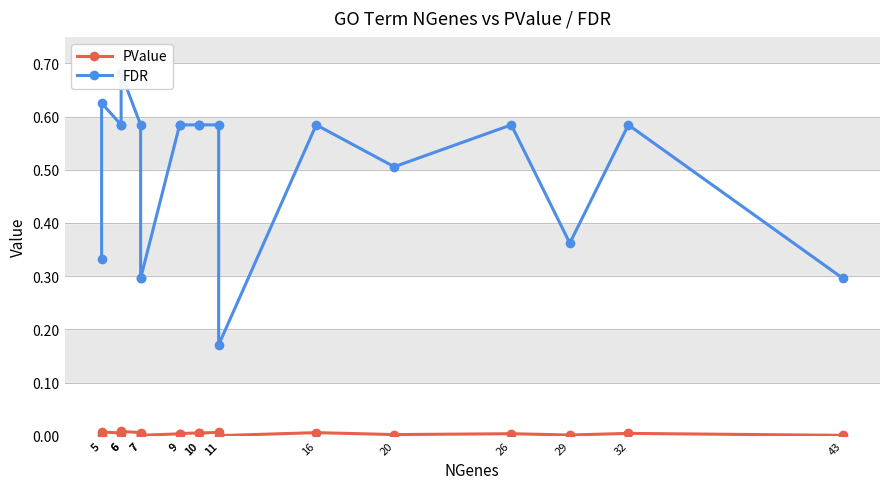

At which label does FDR reach its peak?

6